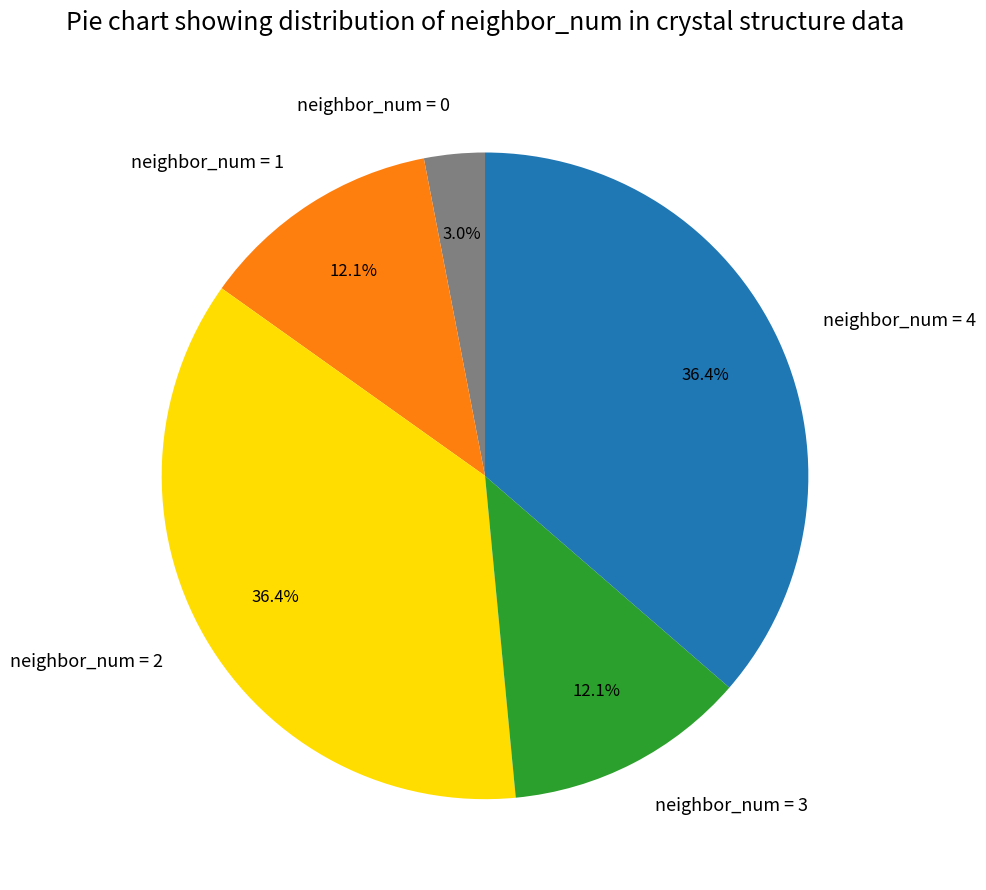

To the nearest percent, what is the difference between the largest and smallest slice percentages?

33%